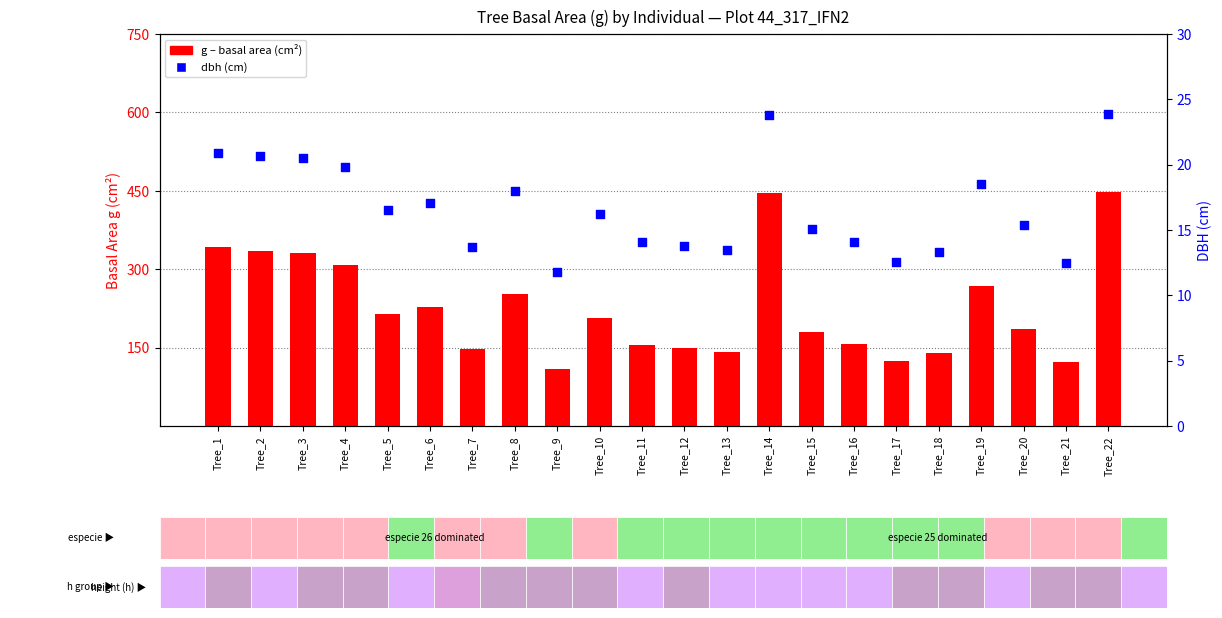

What are all the series names shown in the legend?

g (basal area), dbh (cm)